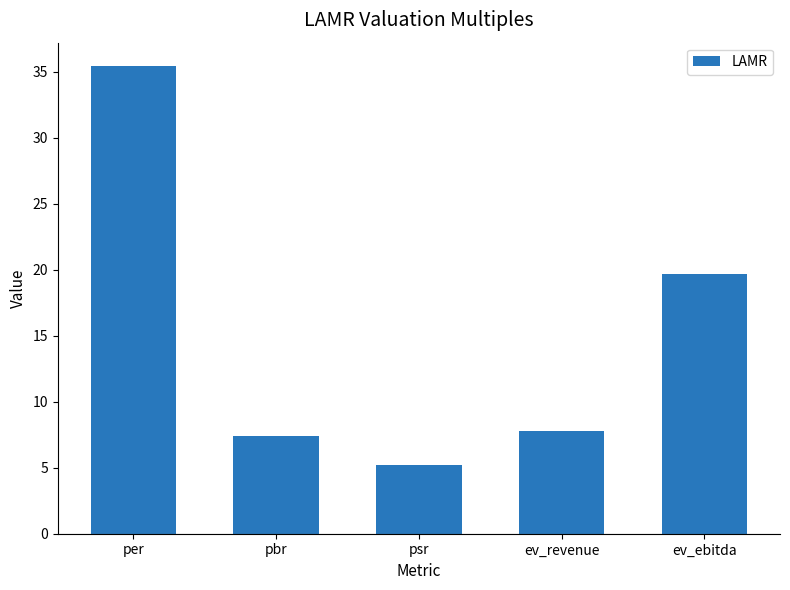

What is the ratio of the value at ev_ebitda to the value at per?

0.6